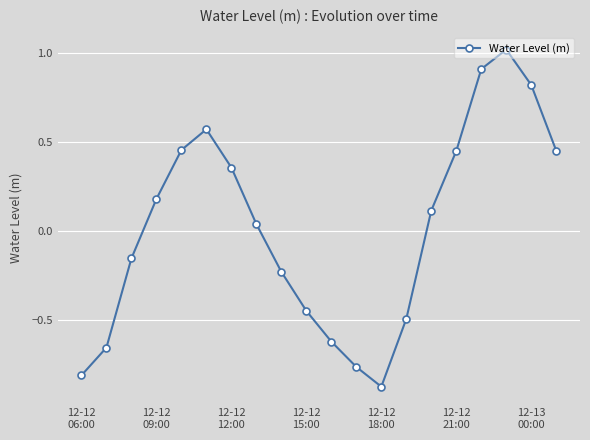

How many points are higher than both their immediate neighbors (excluding endpoints)?

2